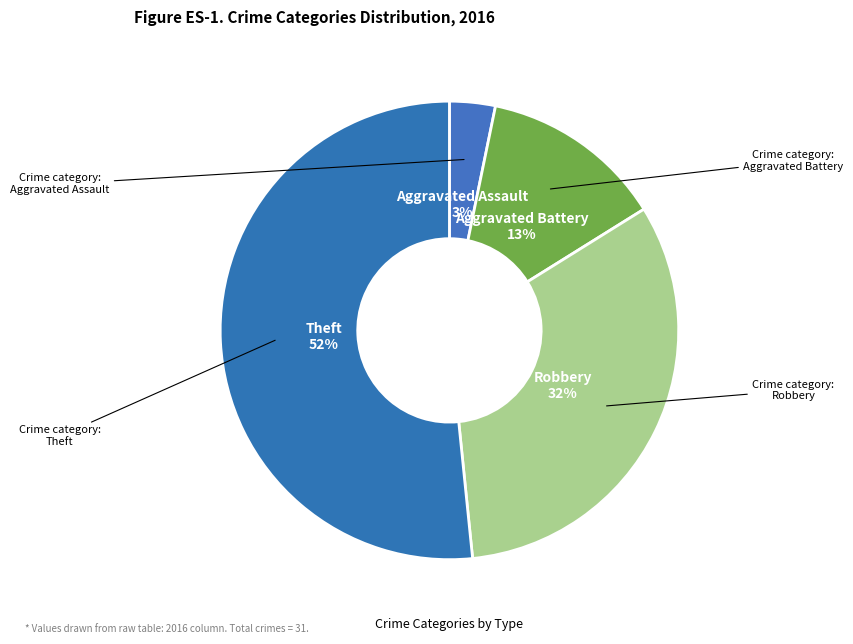

To the nearest percent, what is the difference between the Robbery and Aggravated Battery slice percentages?

19%